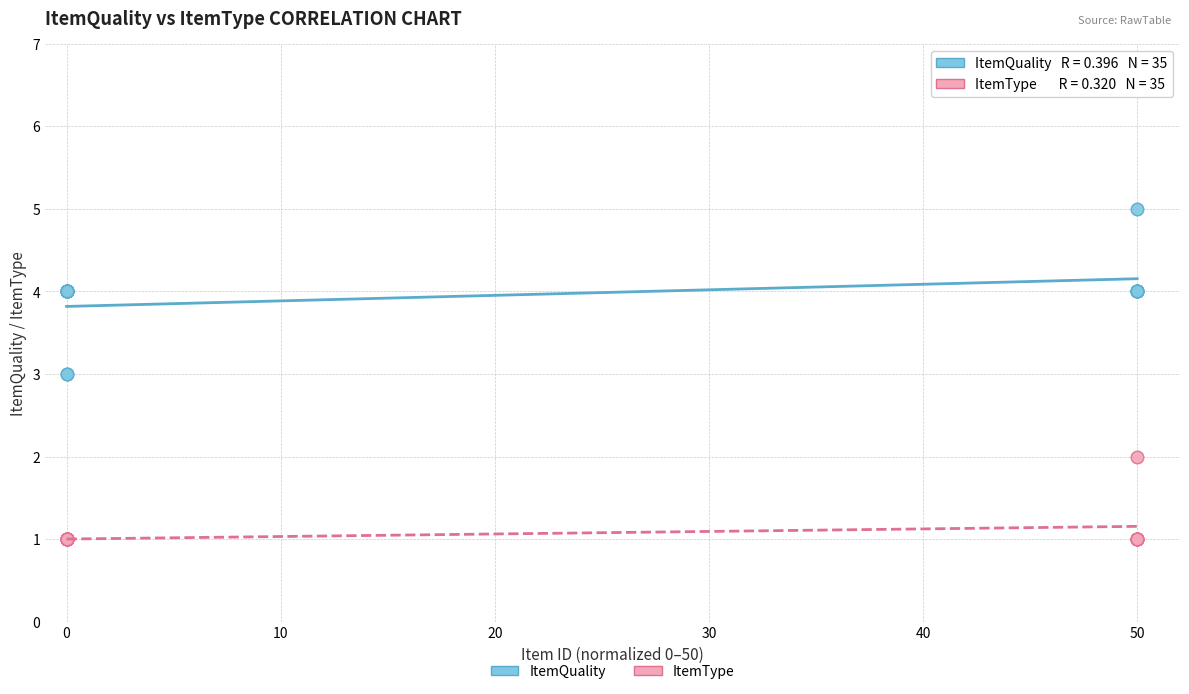

Which series has the largest Y range (max minus min)?

ItemQuality